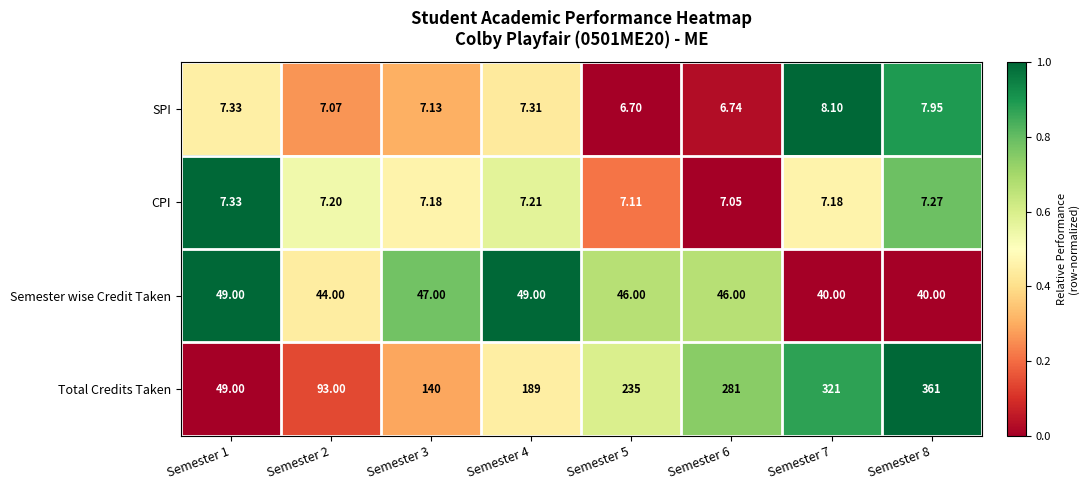

Is the value of CPI at Semester 8 greater than the value of SPI at Semester 3?

Yes